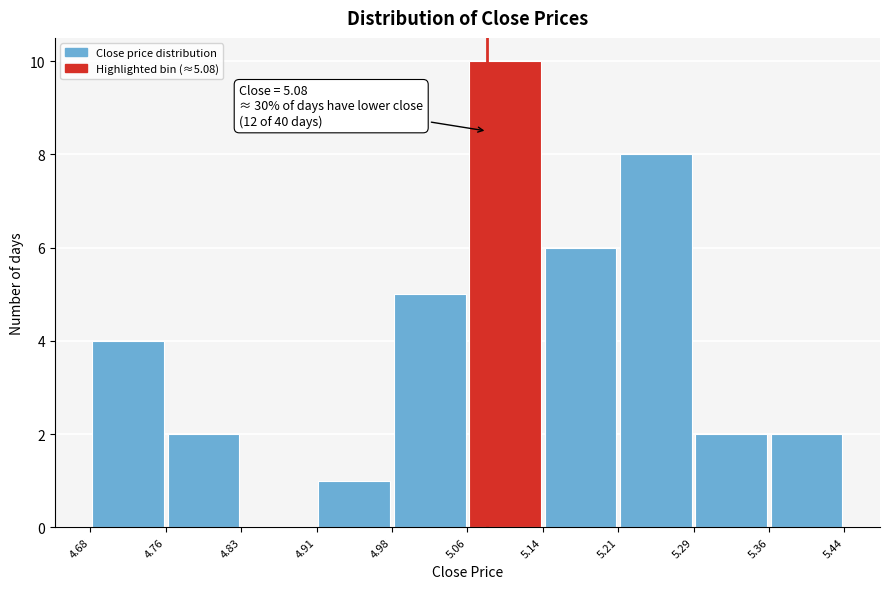

Over which range of the x-axis is the bar tallest?

5.06 to 5.14